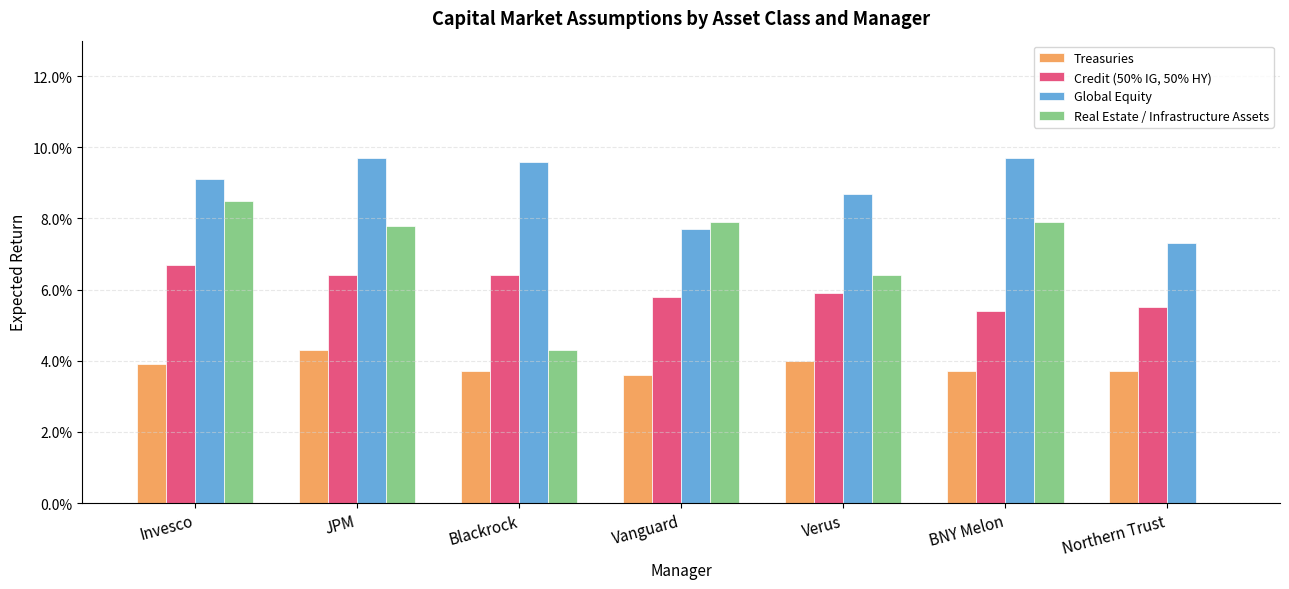

Does the chart contain stacked bars?

No